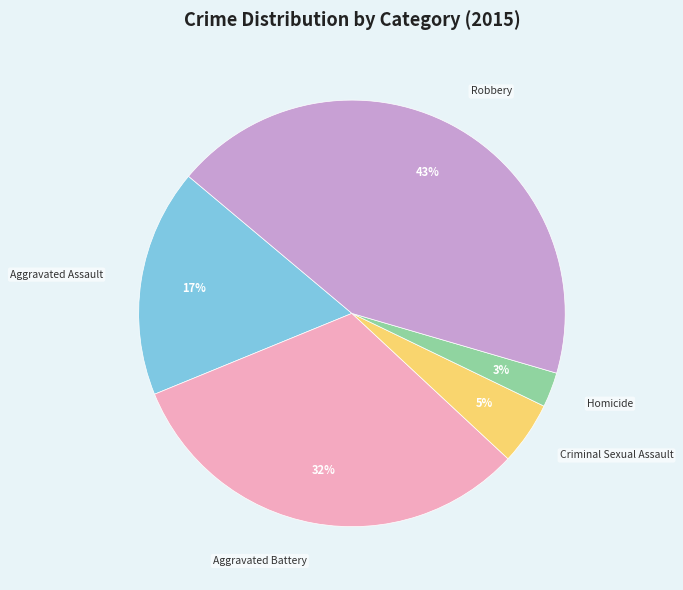

To the nearest percent, what is the average slice percentage?

20%